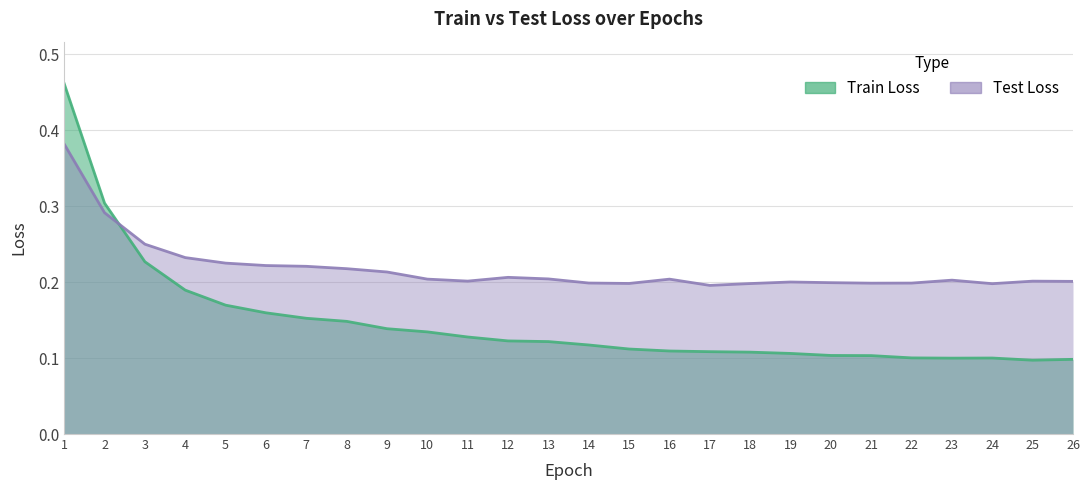

Between 2 and 23, which series saw the biggest shift?

Train Loss